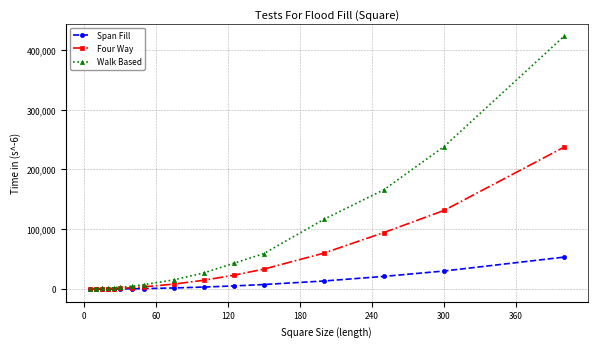

What are all the series names shown in the legend?

Span Fill, Four Way, Walk Based